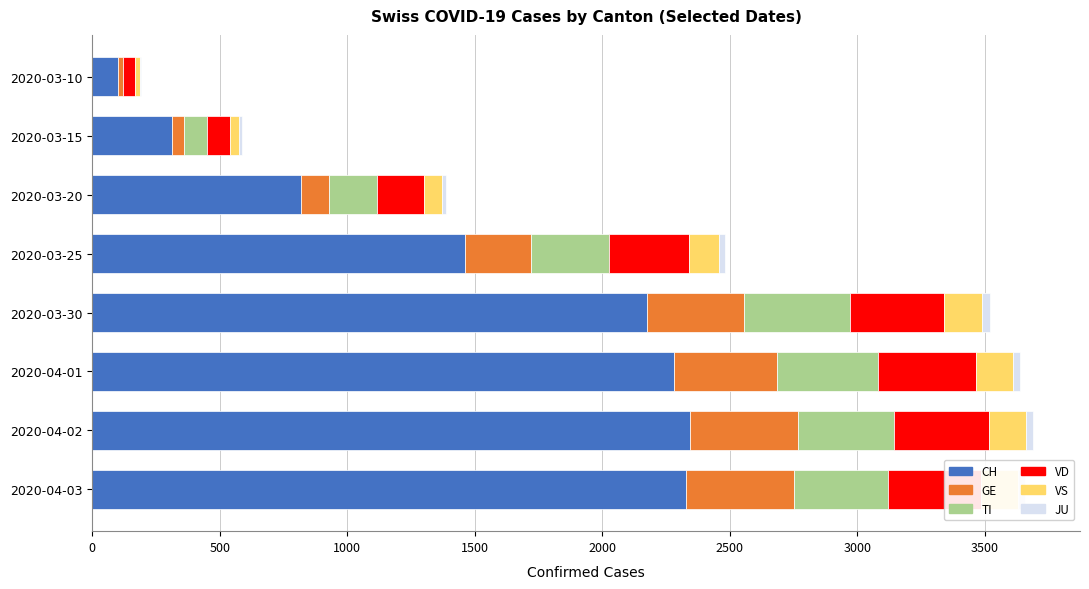

At which label is CH closest to 1223?

2020-03-25